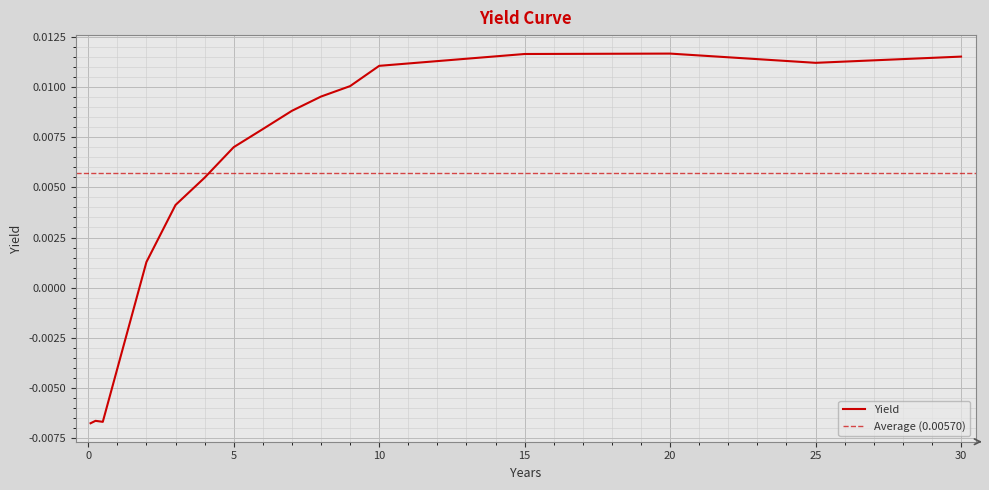

At which label is the value closest to 0?

2